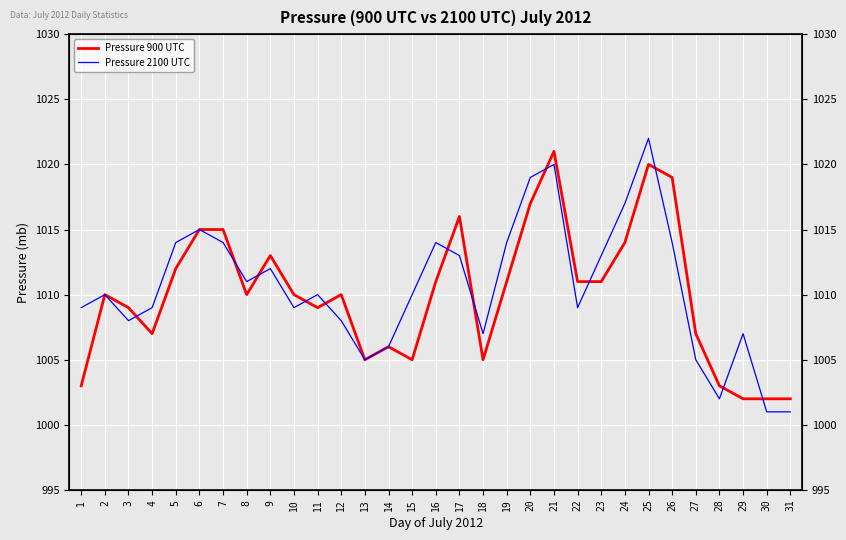

The value of Pressure 2100 UTC at 10 is 1009. True or false?

True